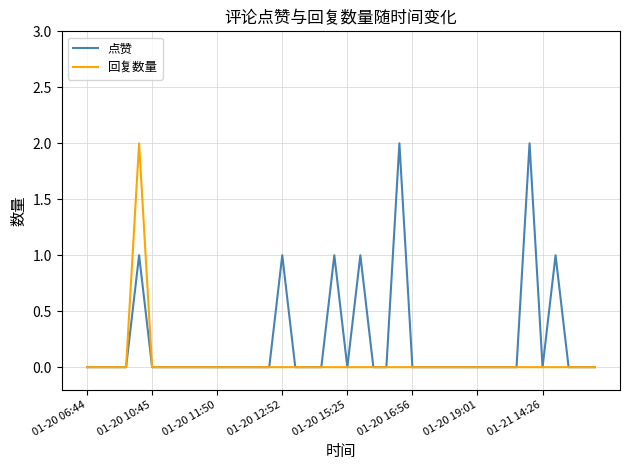

What are all the series names shown in the legend?

点赞, 回复数量